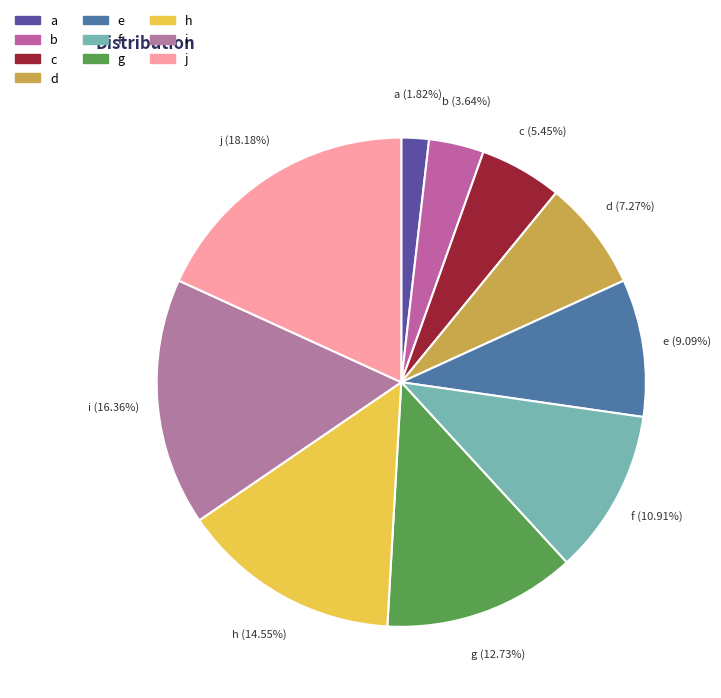

Count the number of slices in the pie.

10